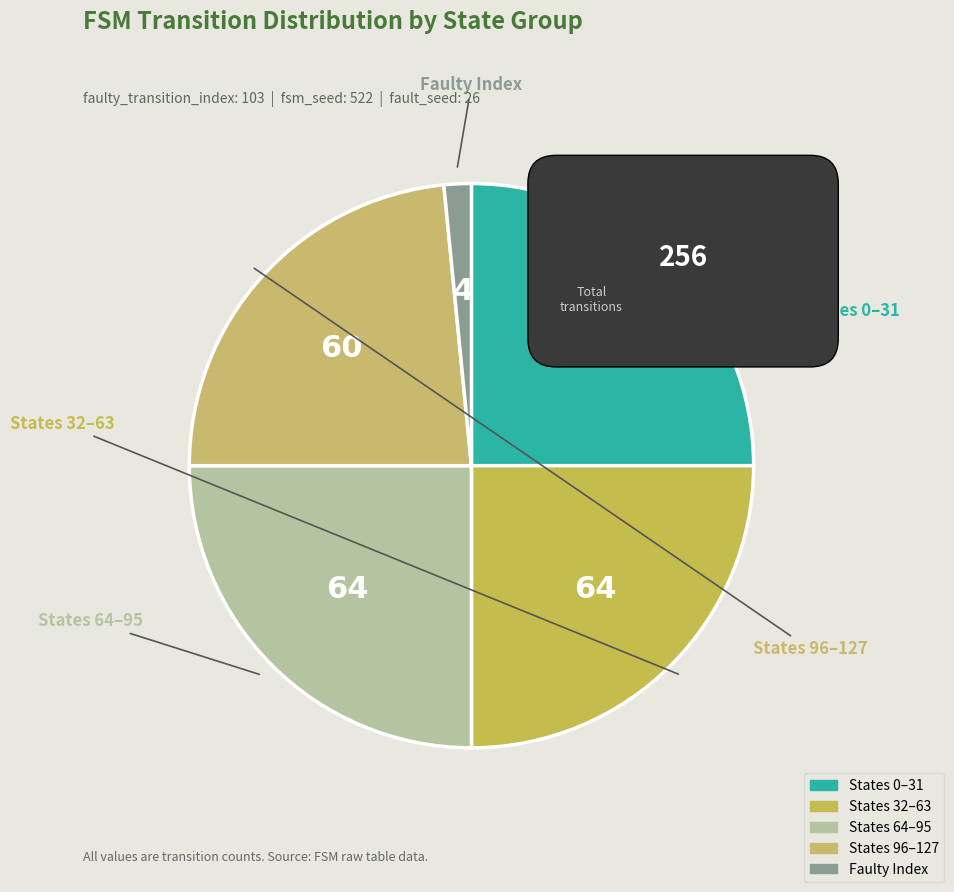

How many segments does this pie chart have?

5